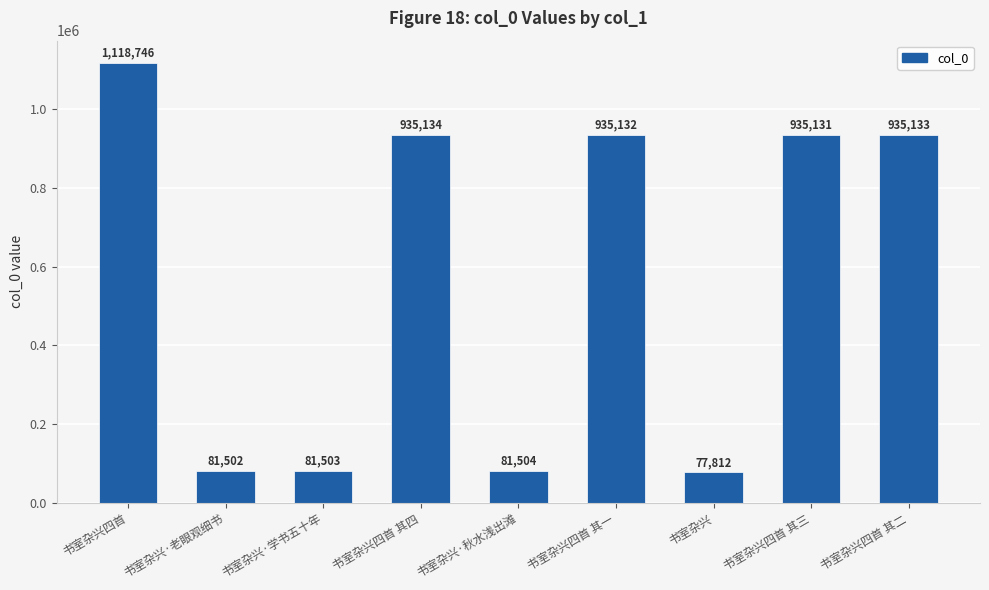

Reading right to left, transcribe all the data shown in this chart.

935133	935131	77812	935132	81504	935134	81503	81502	1118746